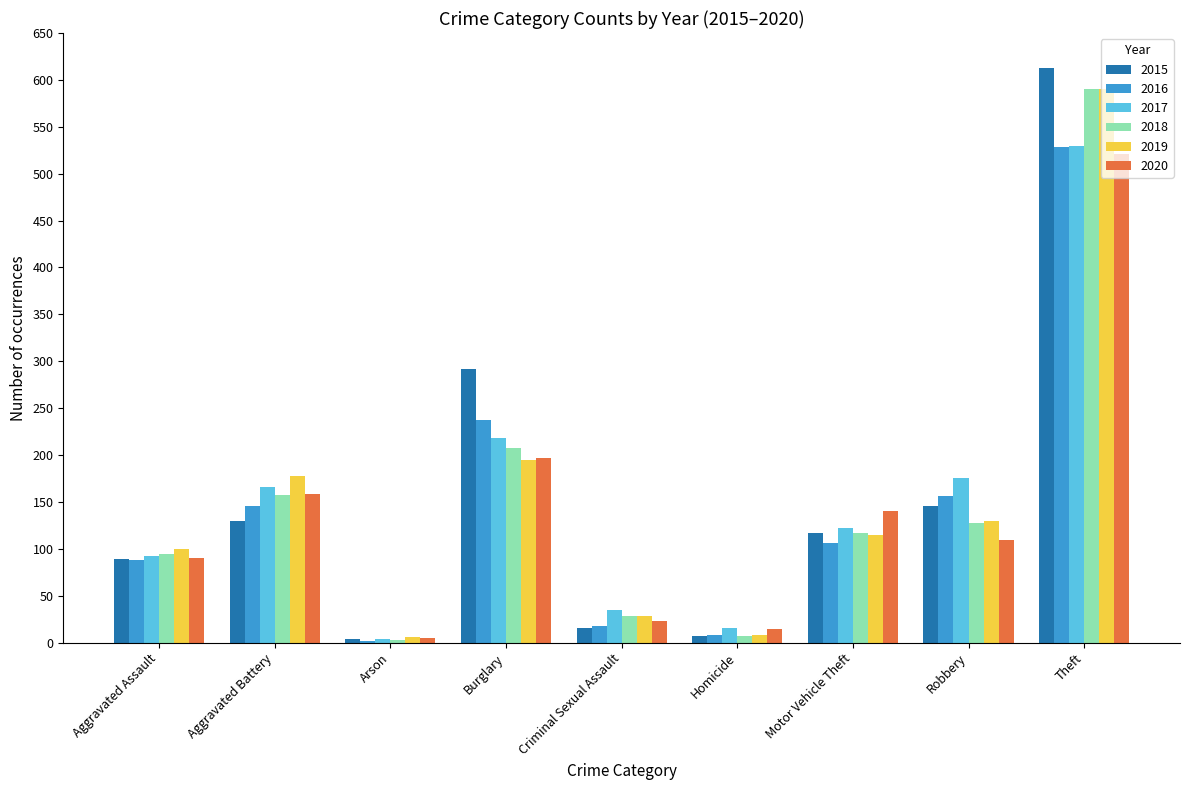

What is the label of the 6th bar from the right?

Burglary